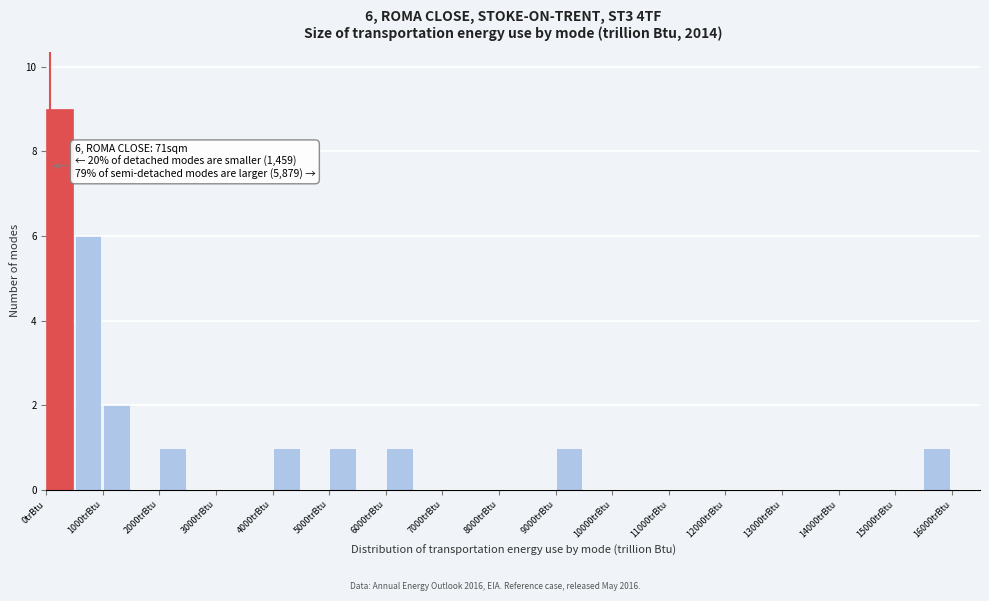

Over which range of the x-axis is the bar tallest?

0 to 500